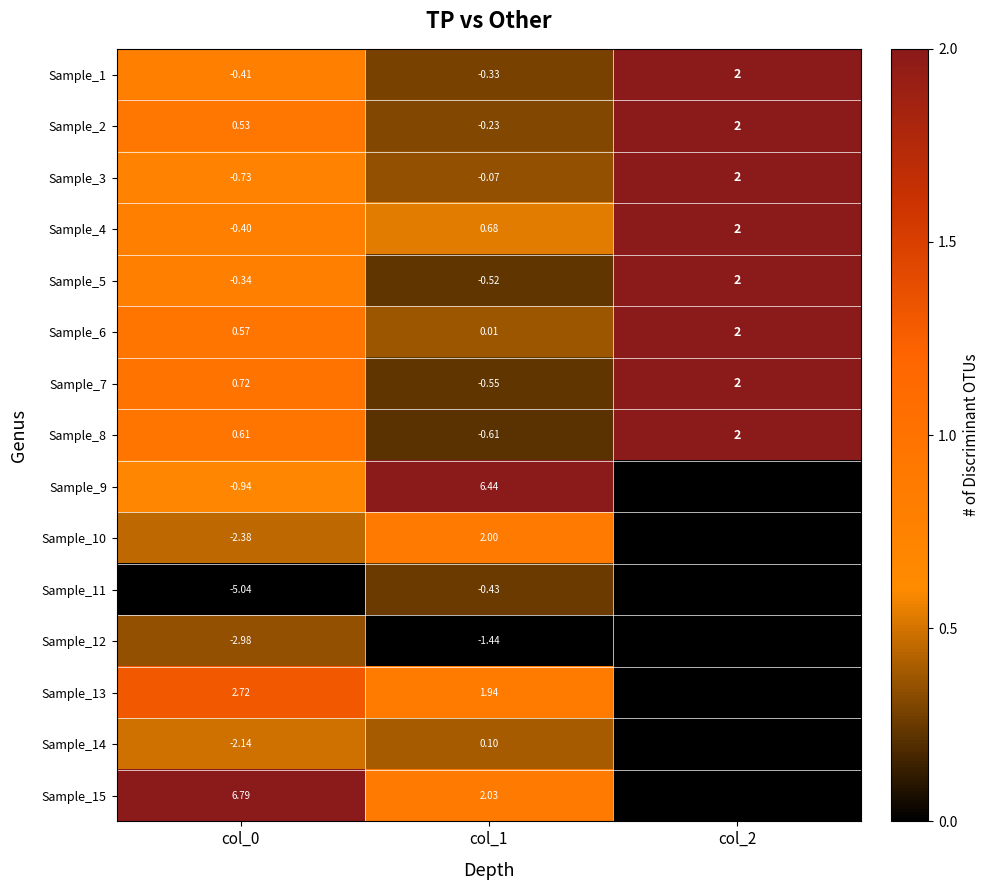

Is the value of Sample_5 at col_0 greater than the value of Sample_9 at col_1?

No